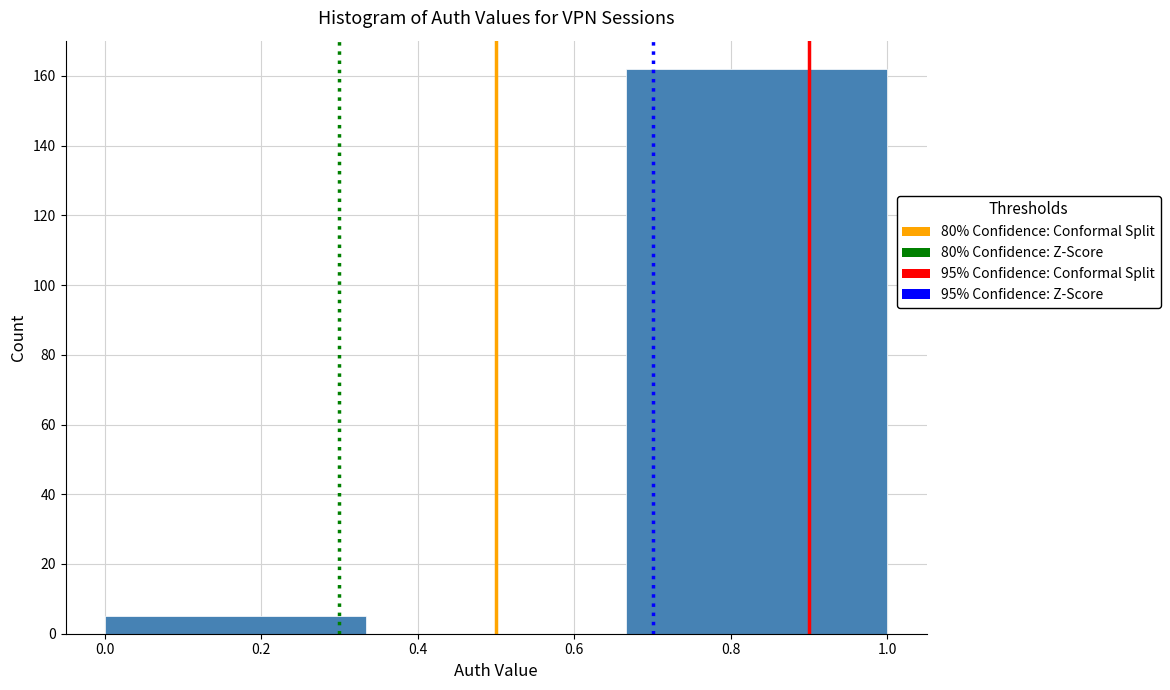

Reading left to right, transcribe this chart: for each bar, give the range it covers on the x-axis and its height. Neither the bar edges nor the heights are printed on the chart, so give them approximately, as read against the axes.

0.00 to 0.34: 6
0.34 to 0.66: 0
0.66 to 1.00: 162